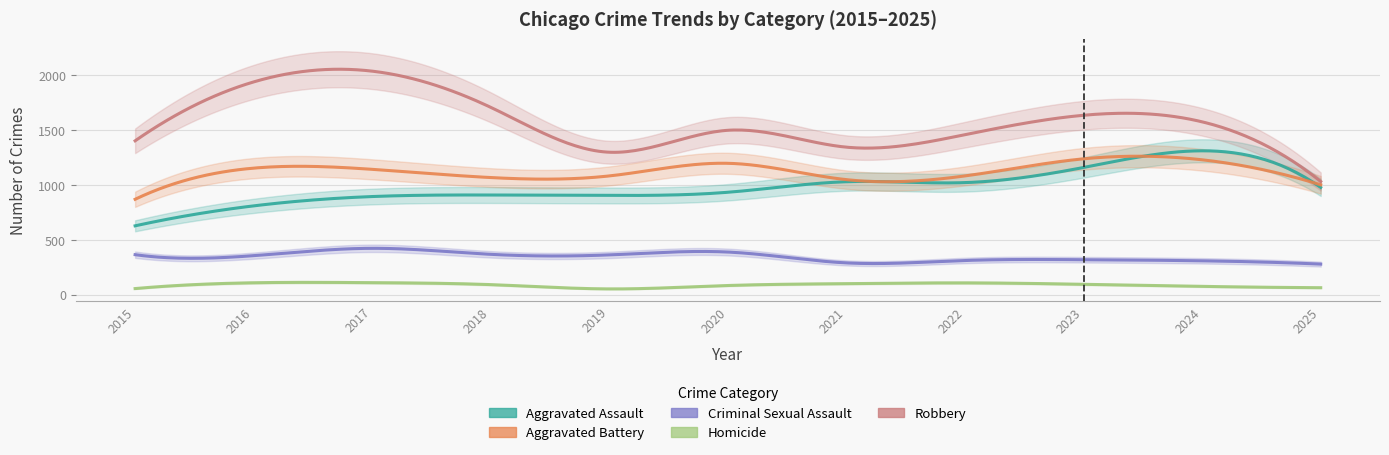

The Aggravated Battery series shows 1231 at 2024. True or false?

True